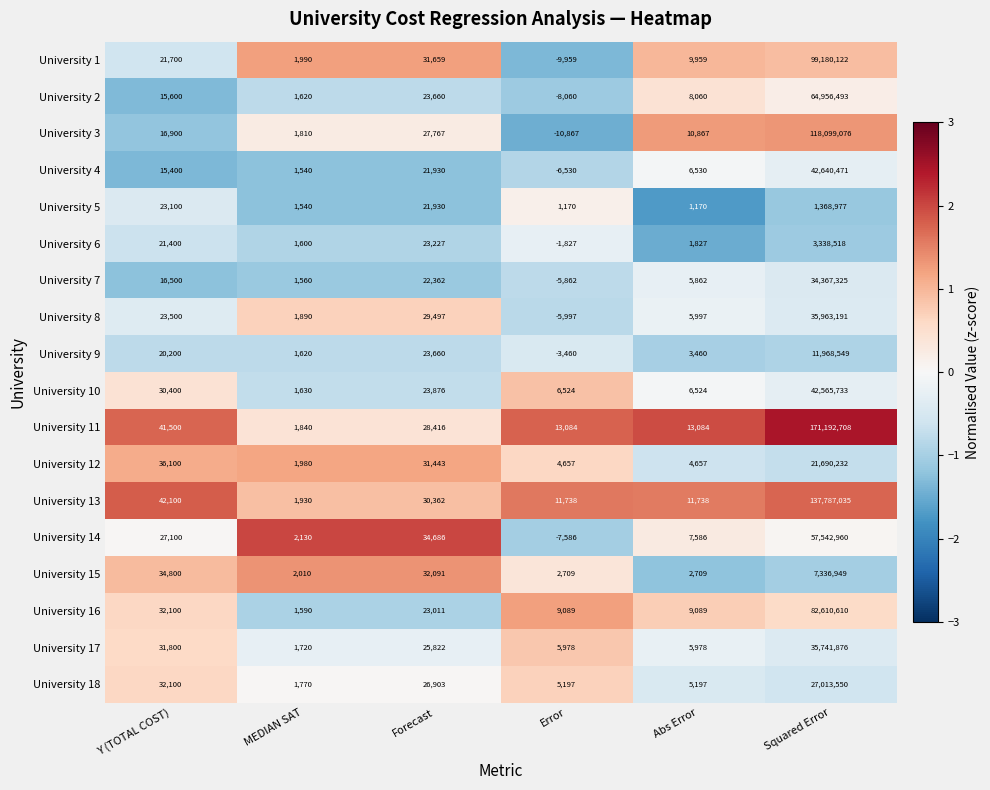

True or false: University 12 has a value of 6135 at Error.

False